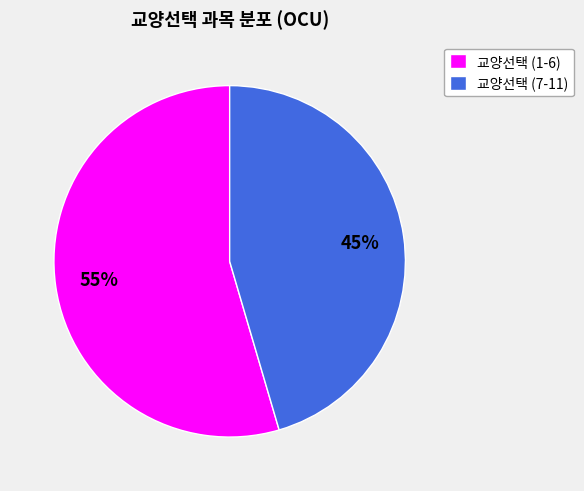

How many segments does this pie chart have?

2